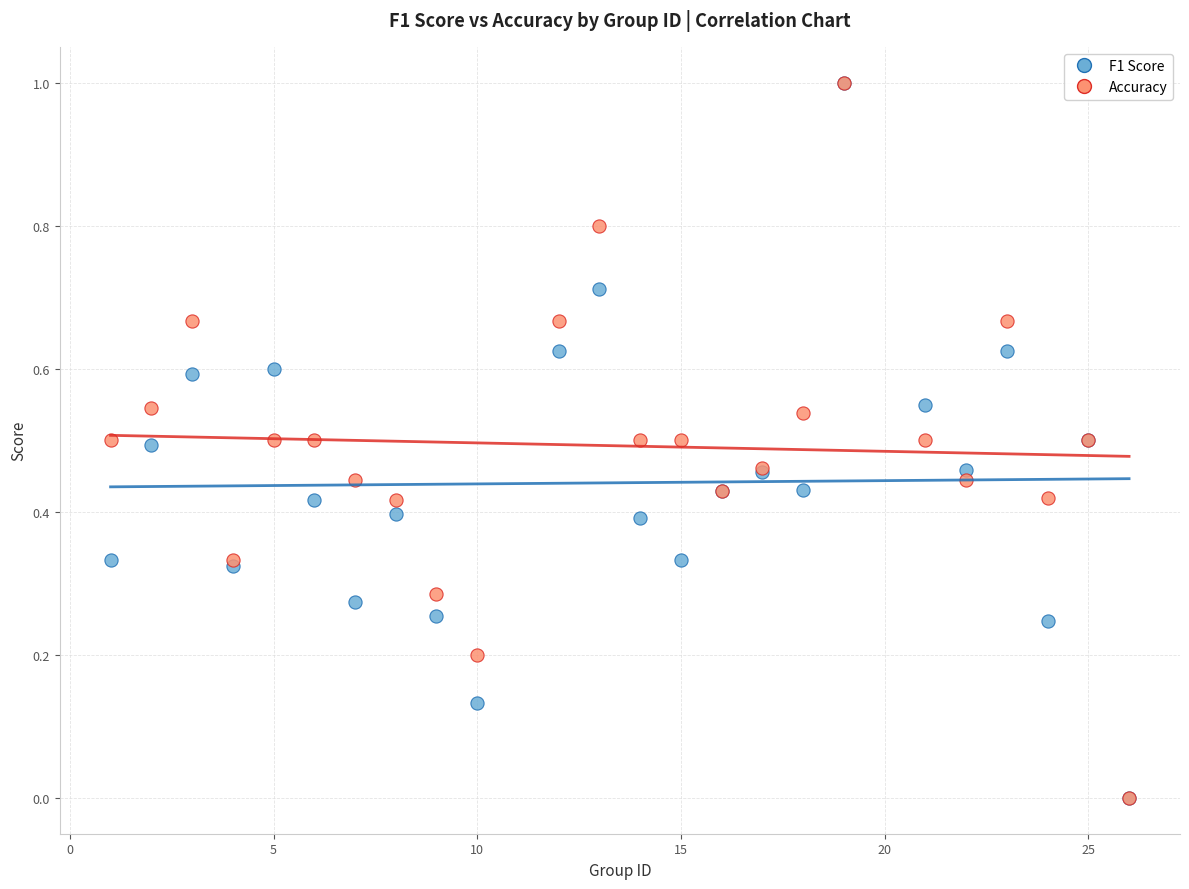

What are all the series names shown in the legend?

F1 Score, Accuracy